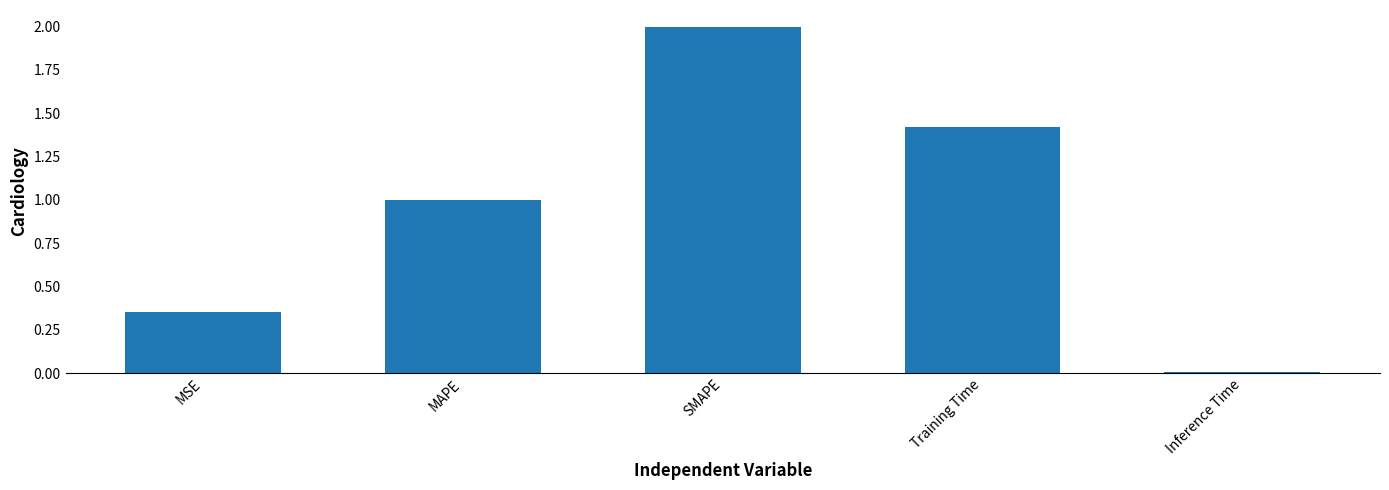

What is the change in value from MSE to Inference Time?

-0.3